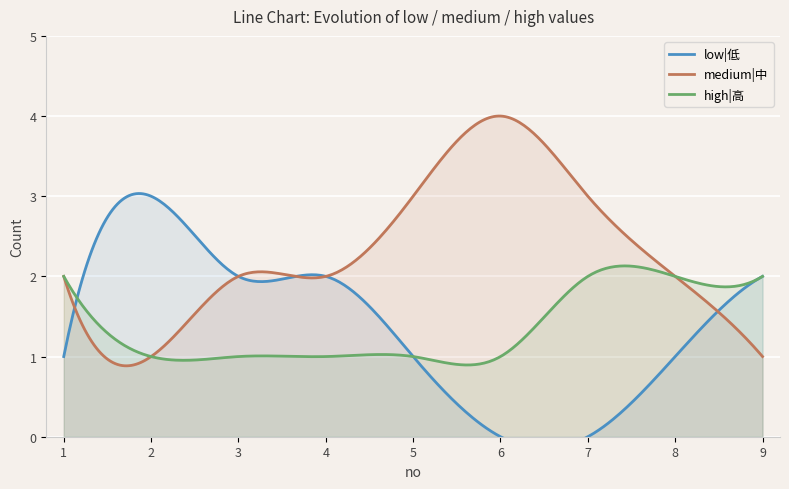

Which series has the largest range (max minus min)?

low|低